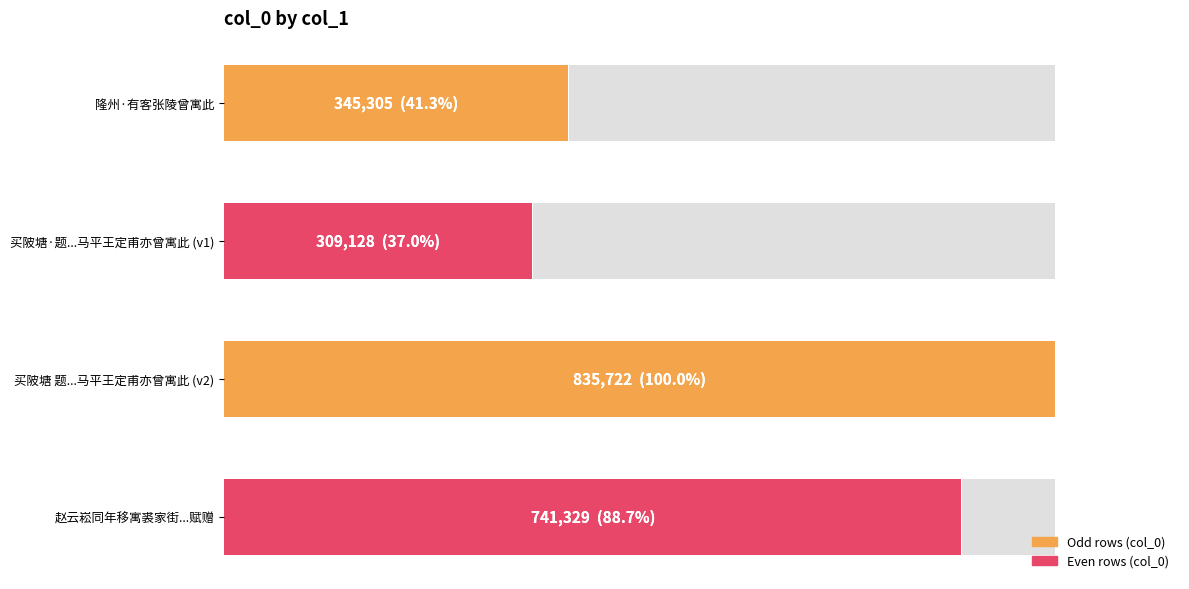

What is the value of the 3rd bar from the left?

835722